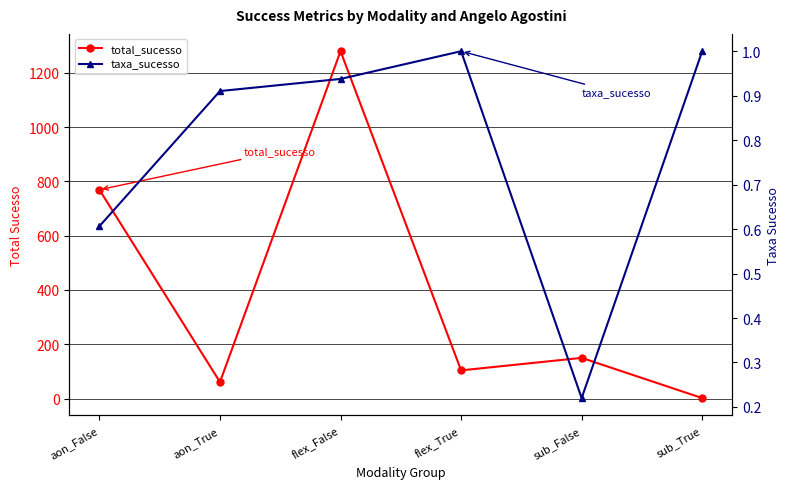

Is this an area chart (filled region under the line)?

No